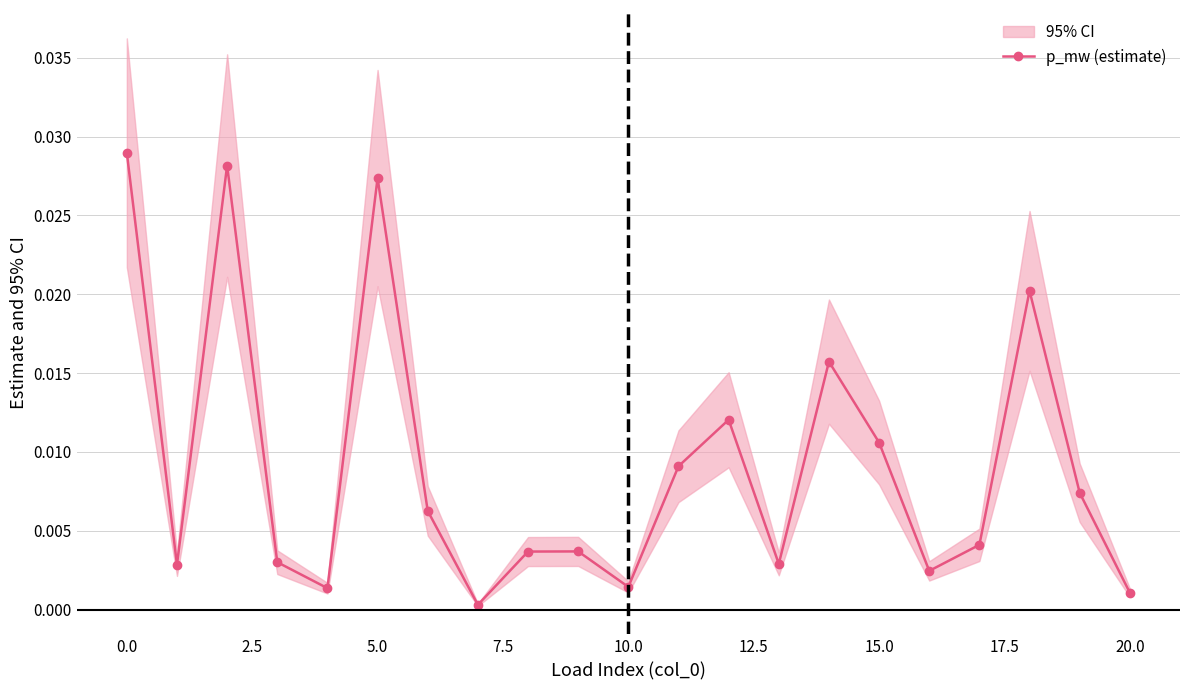

The value at 20 is 0.0. True or false?

True